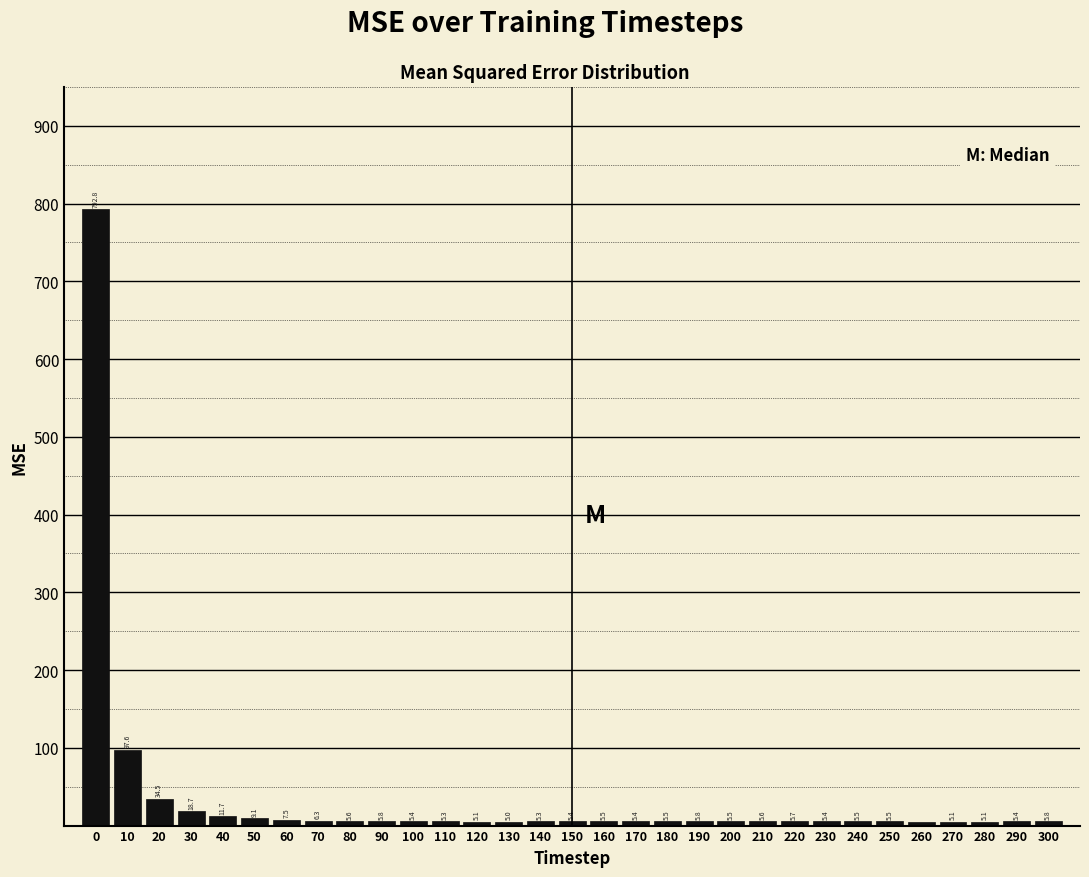

Reading right to left, what are all the values shown in this chart?

300=5.8	290=5.4	280=5.1	270=5.1	260=5.0	250=5.5	240=5.5	230=5.4	220=5.7	210=5.6	200=5.5	190=5.8	180=5.5	170=5.4	160=5.5	150=5.4	140=5.3	130=5.0	120=5.1	110=5.3	100=5.4	90=5.8	80=5.6	70=6.3	60=7.5	50=9.1	40=11.7	30=18.7	20=34.5	10=97.6	0=792.8